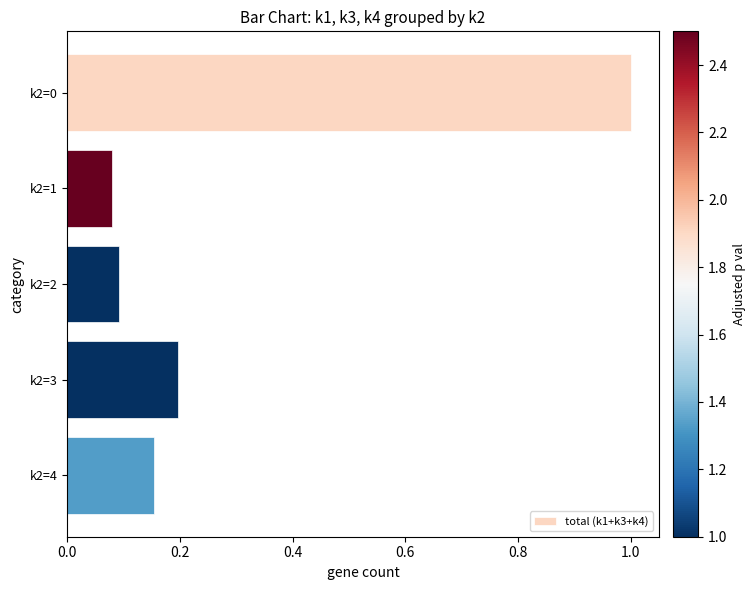

The chart shows a value of 0.1 at k2=1. True or false?

True